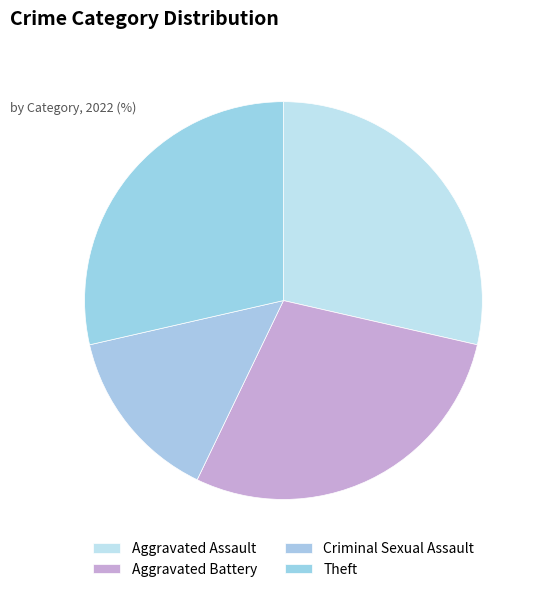

What portion of the pie excludes Aggravated Battery?

71.4%